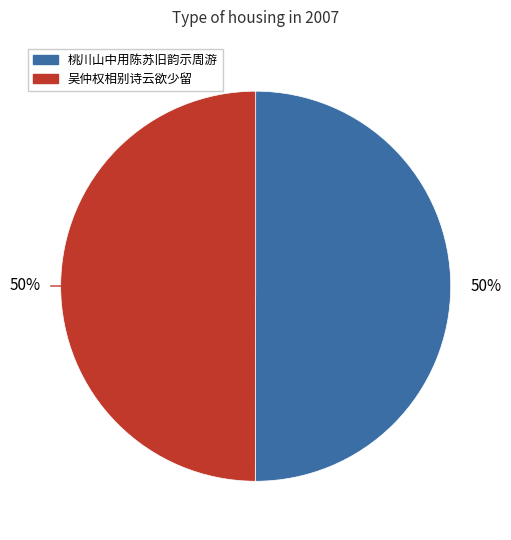

To the nearest percent, what is the average slice percentage?

50%